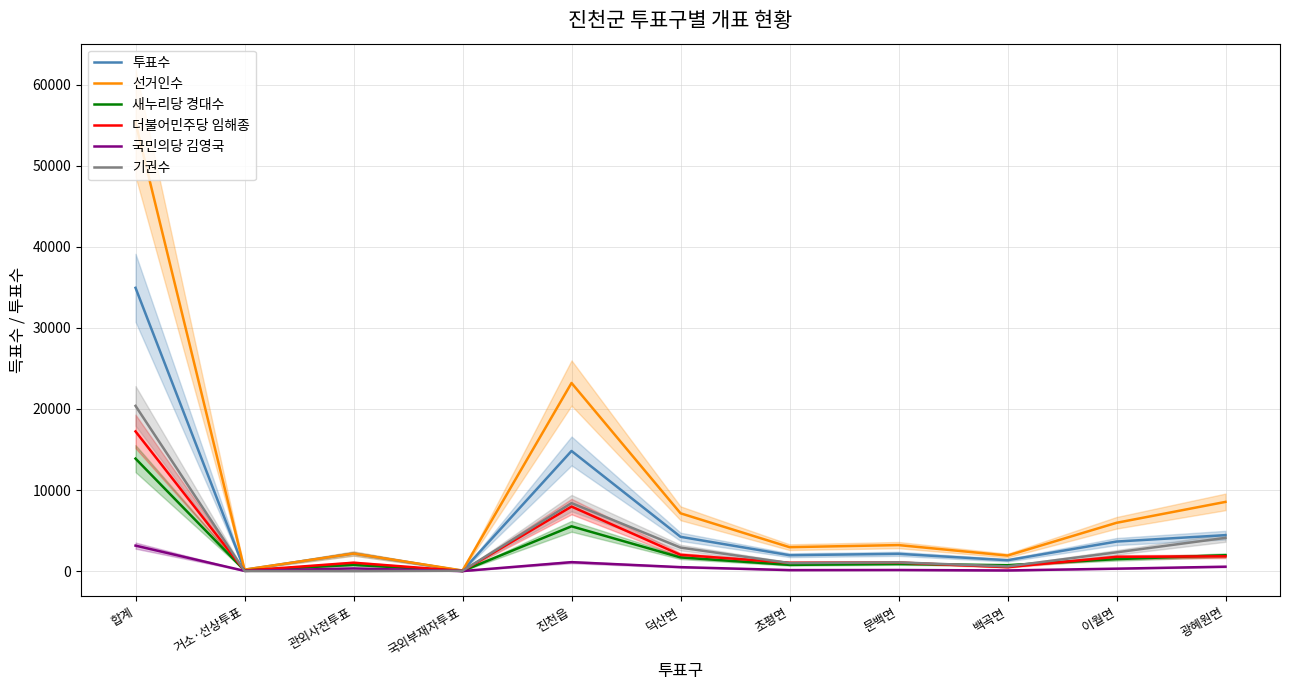

What is the difference between the second highest and second lowest values in the 국민의당 김영국 series?

1078